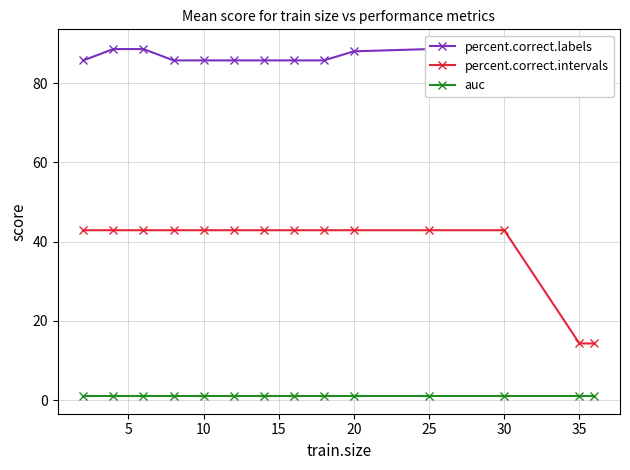

At how many categories does at least one series exceed 16?

14